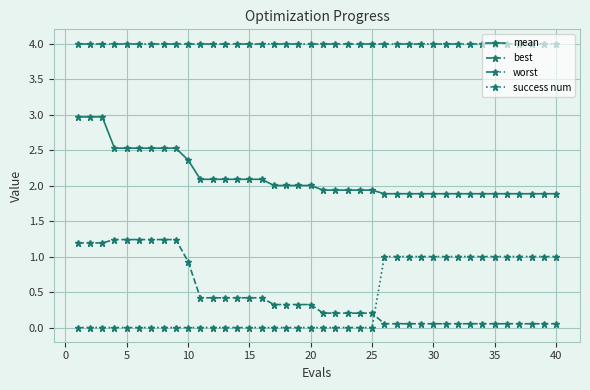

True or false: best and mean intersect in this chart.

False